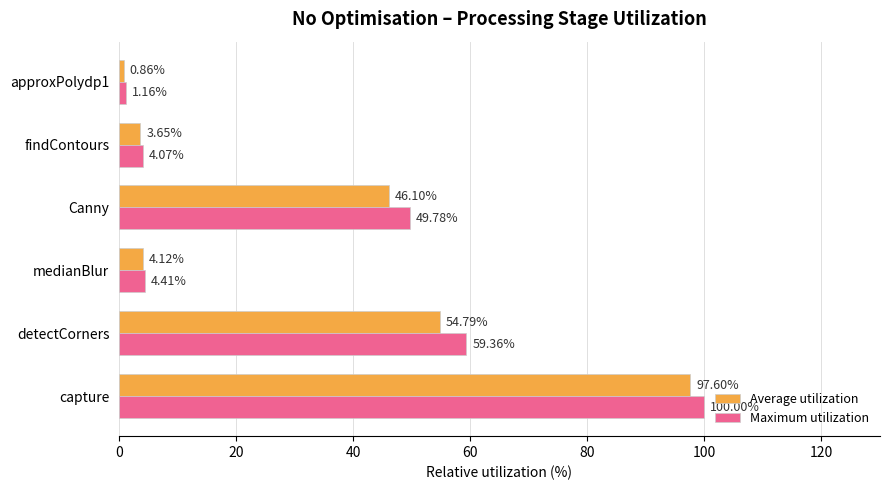

Rank the series by their maximum value, from lowest to highest.

Average utilization, Maximum utilization